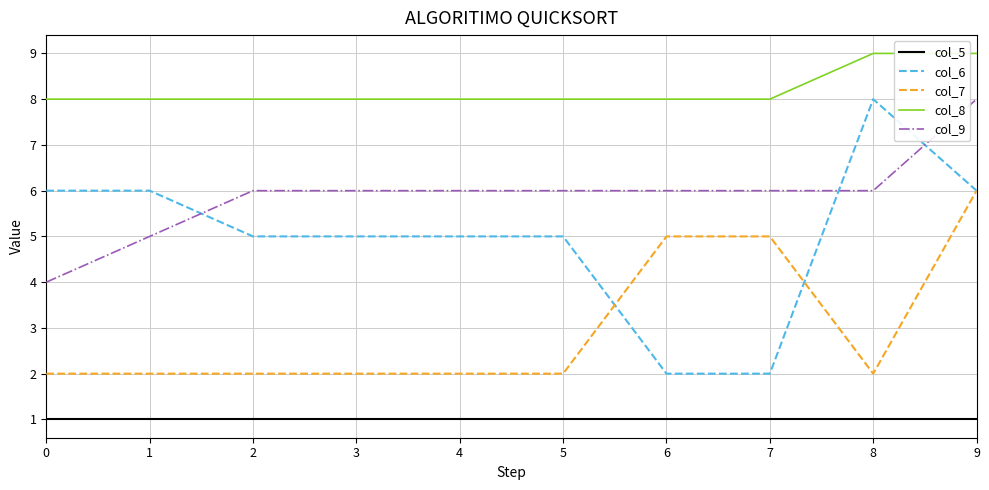

What value does the col_6 series have at 0?

6